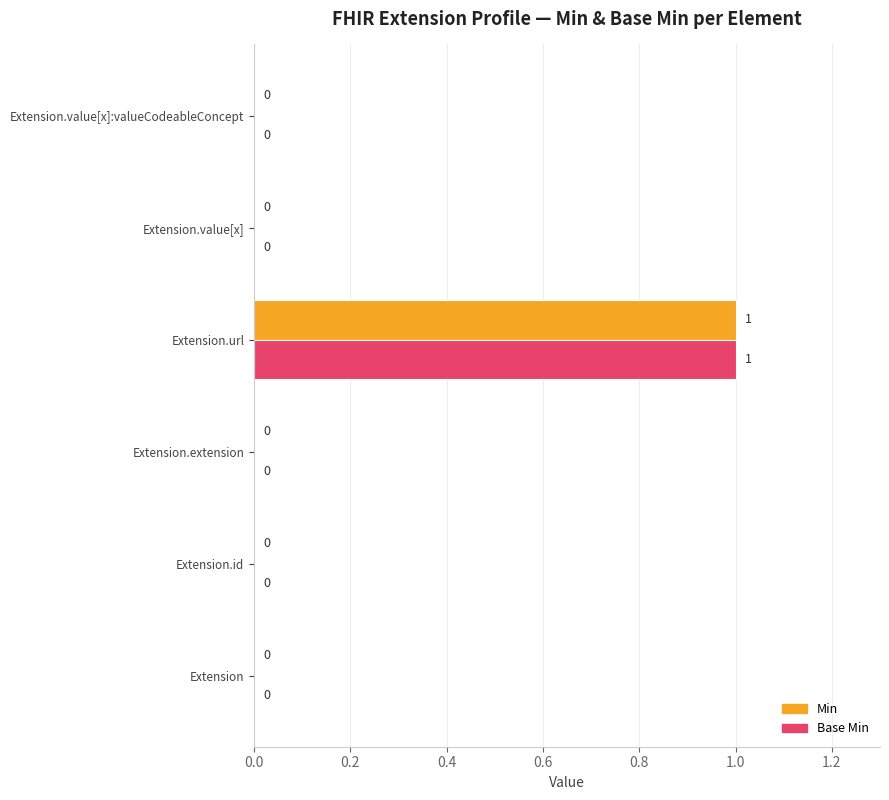

Is it true that Base Min equals 0 at Extension.url?

False